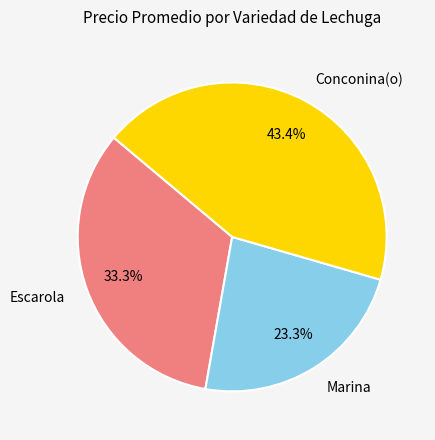

Rank the categories by value from highest to lowest.

Conconina(o), Escarola, Marina